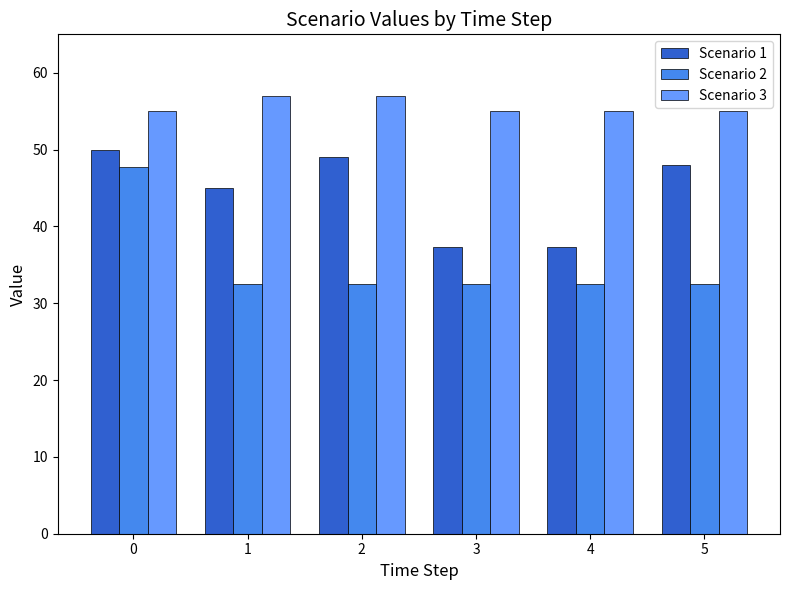

What are all the series names shown in the legend?

Scenario 1, Scenario 2, Scenario 3